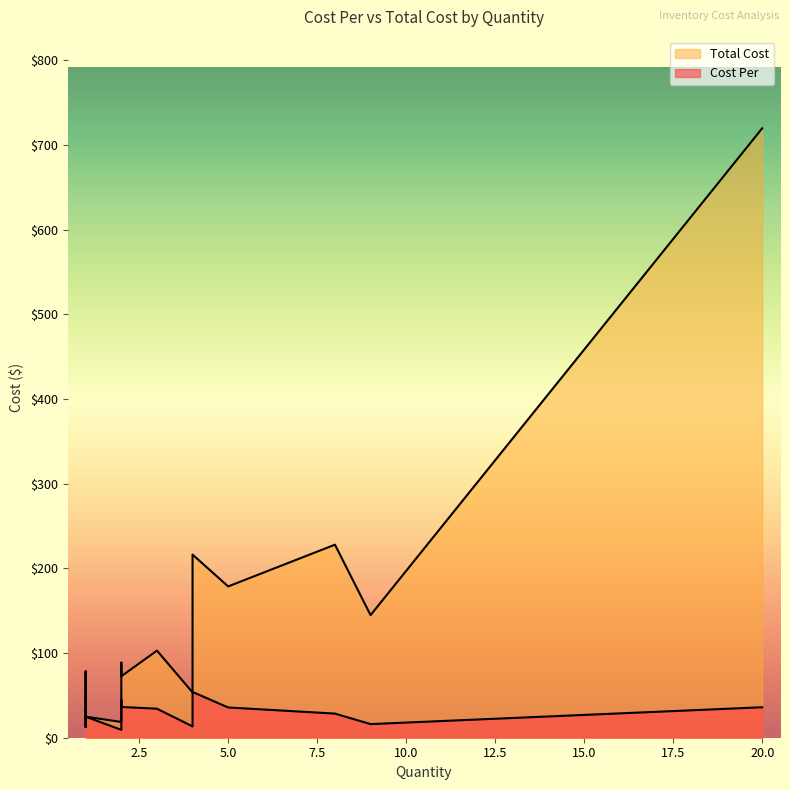

Does the chart display data point markers on the line(s)?

No